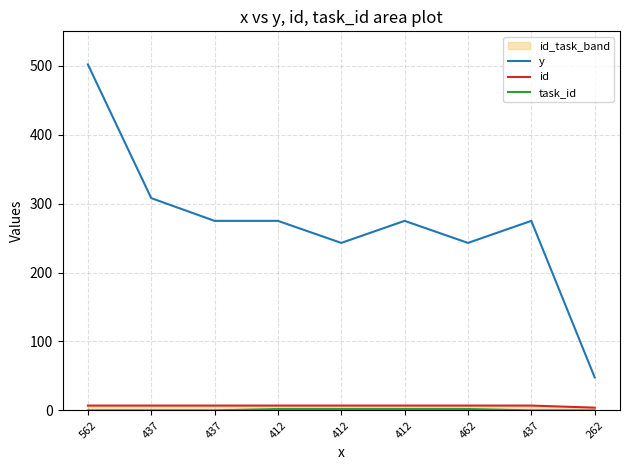

Which series has the largest total across all categories?

y